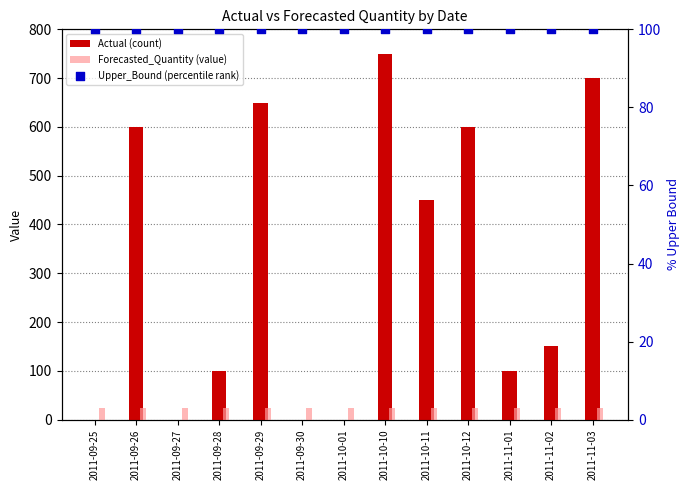

Which series has the largest Y range (max minus min)?

Actual (count)